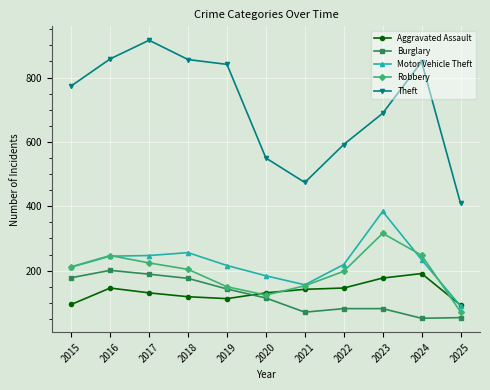

What is the maximum value shown in the chart?

916